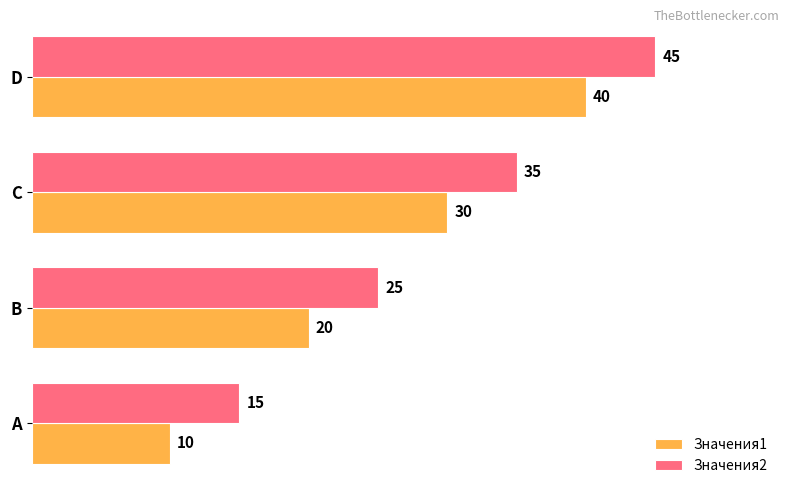

How many distinct data groups are displayed?

2